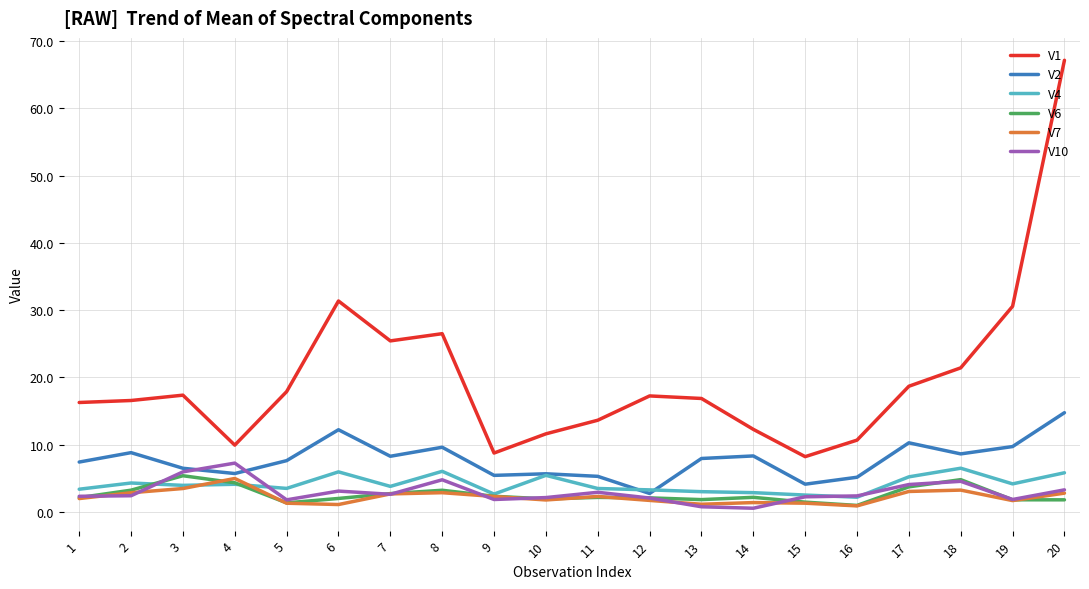

Between 9 and 19, which series saw the biggest shift?

V1